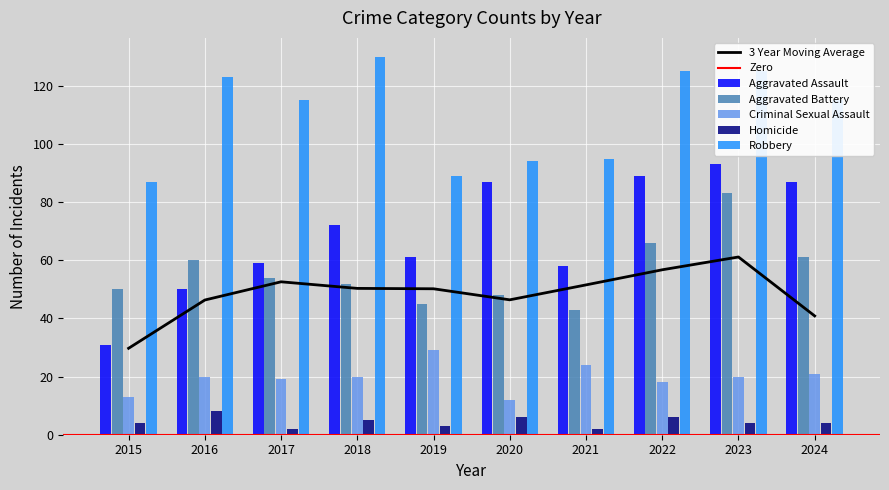

What is the sum of the Homicide values at 2016 and 2019?

11